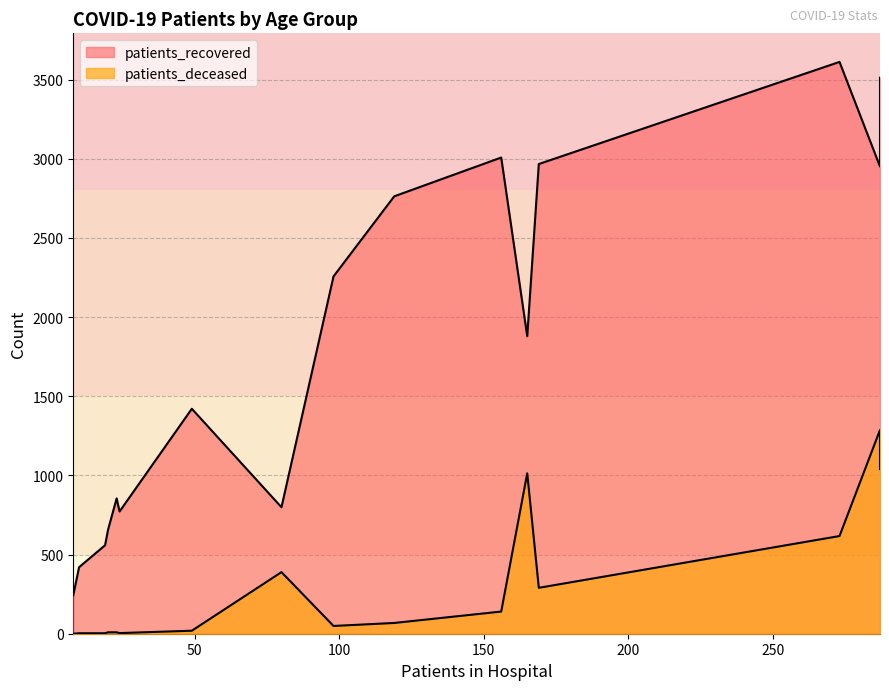

Which series has the largest total across all categories?

patients_recovered